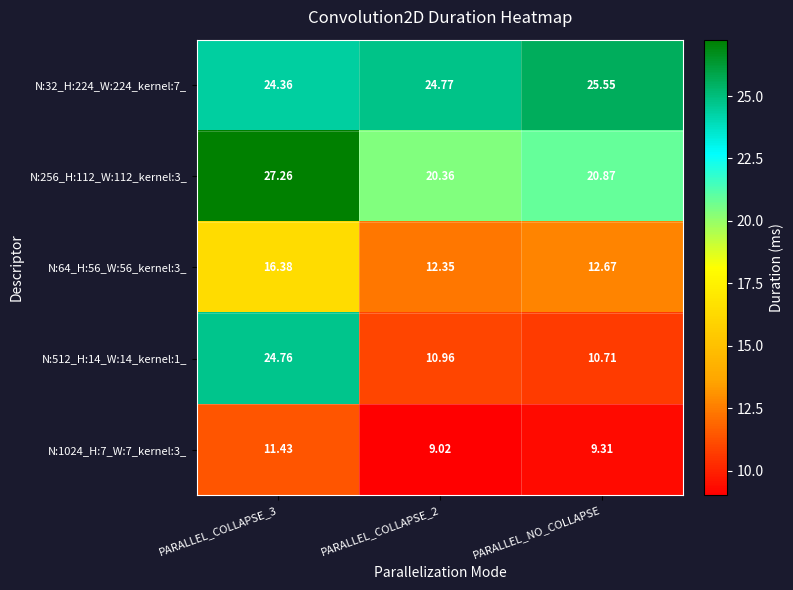

List the series in order of their peak value, highest first.

N:256_H:112_W:112_kernel:3_, N:32_H:224_W:224_kernel:7_, N:512_H:14_W:14_kernel:1_, N:64_H:56_W:56_kernel:3_, N:1024_H:7_W:7_kernel:3_